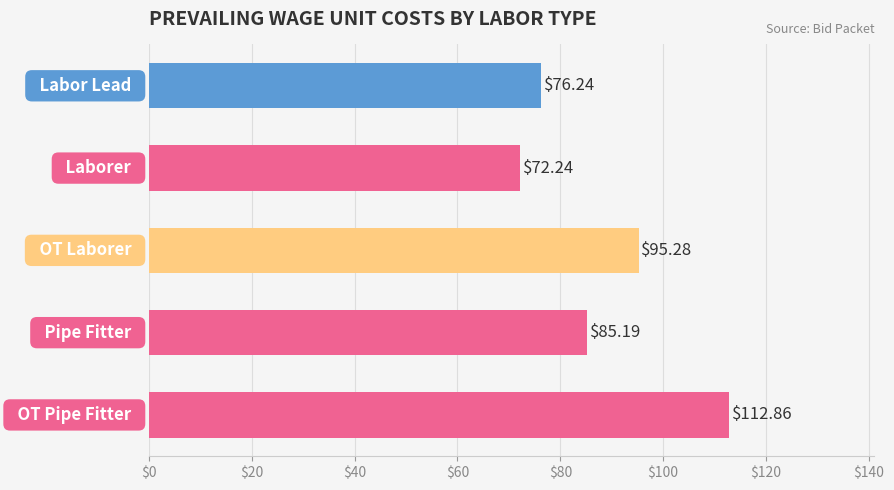

What is the sum of all values?

441.8